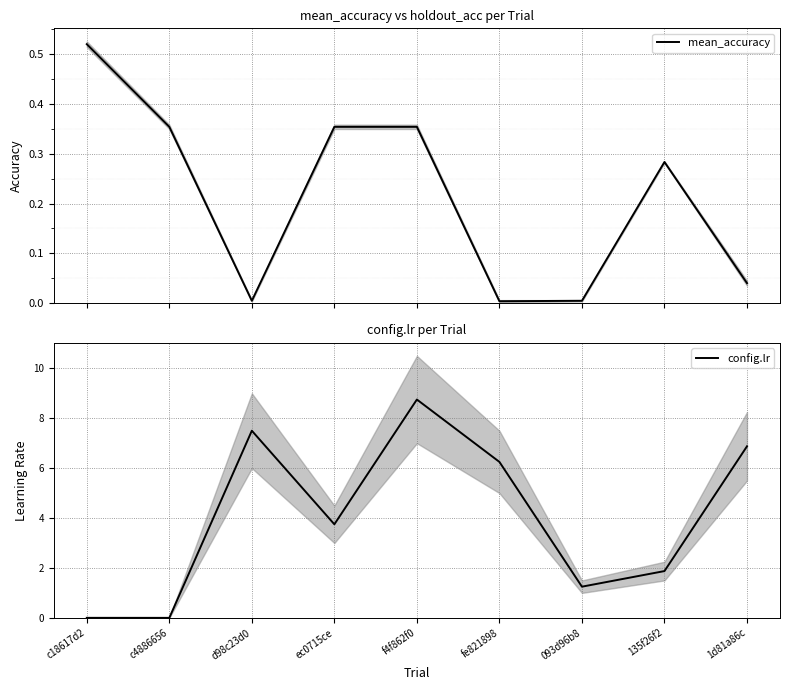

Which series has the largest total across all categories?

config.lr